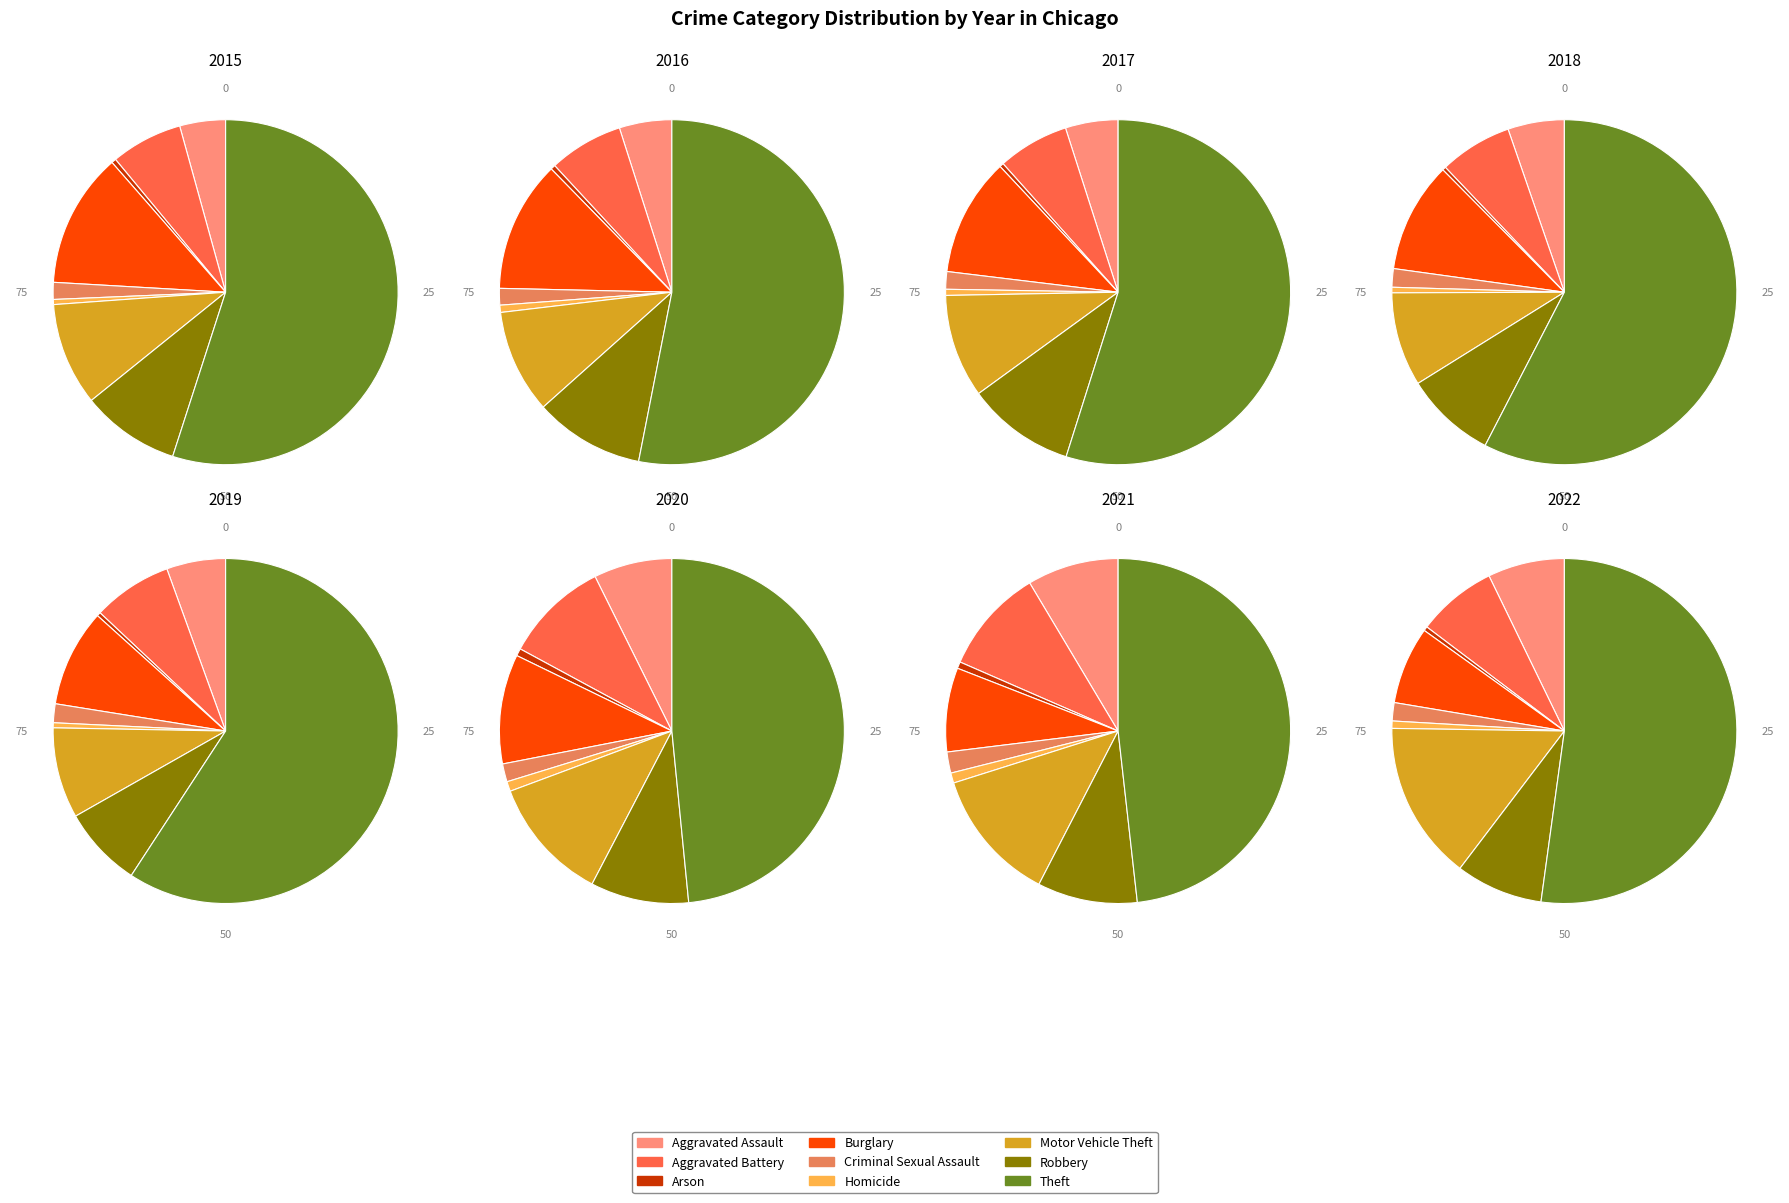

What percentage do Robbery and Homicide together represent?

9.7%